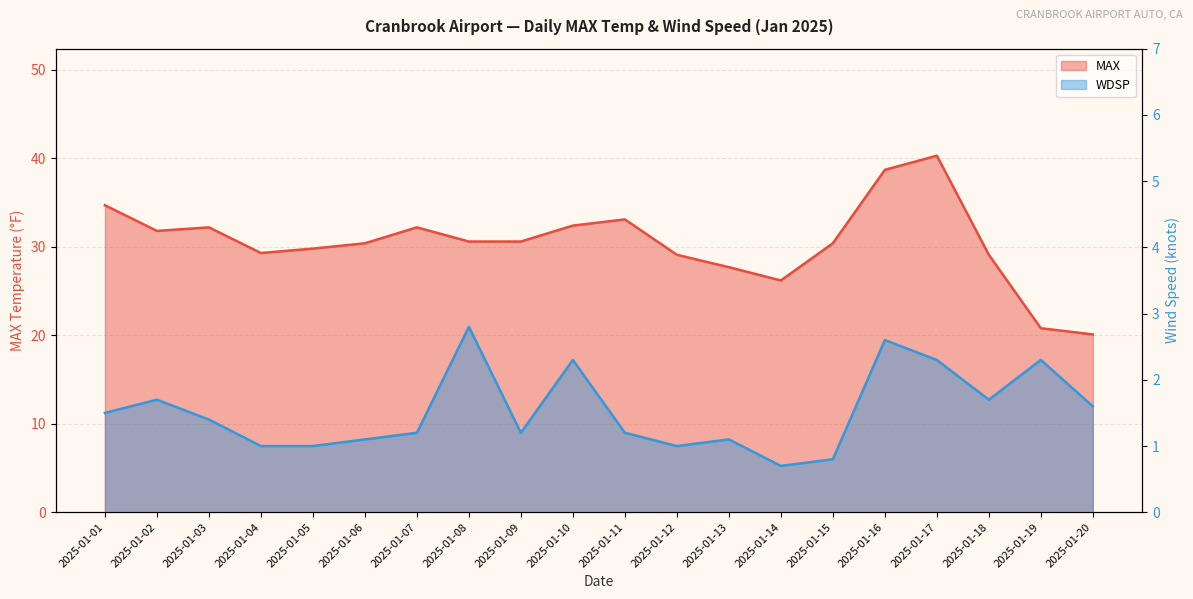

At which category does WDSP reach its first local valley?

2025-01-09